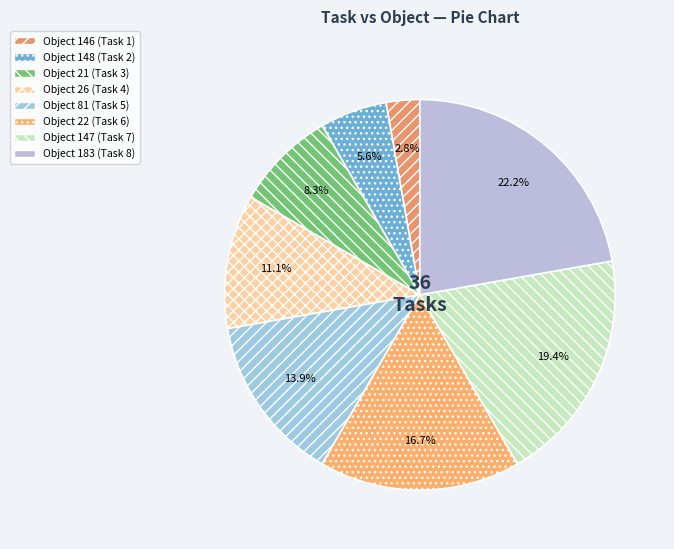

What is the largest slice in the pie chart?

183